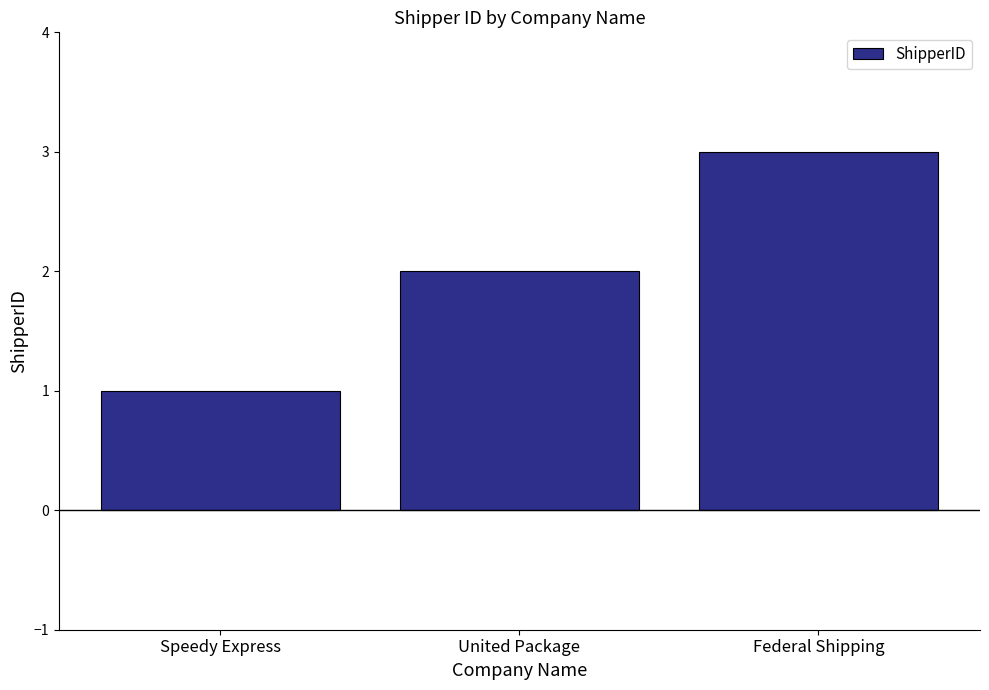

Are the bars horizontal?

No